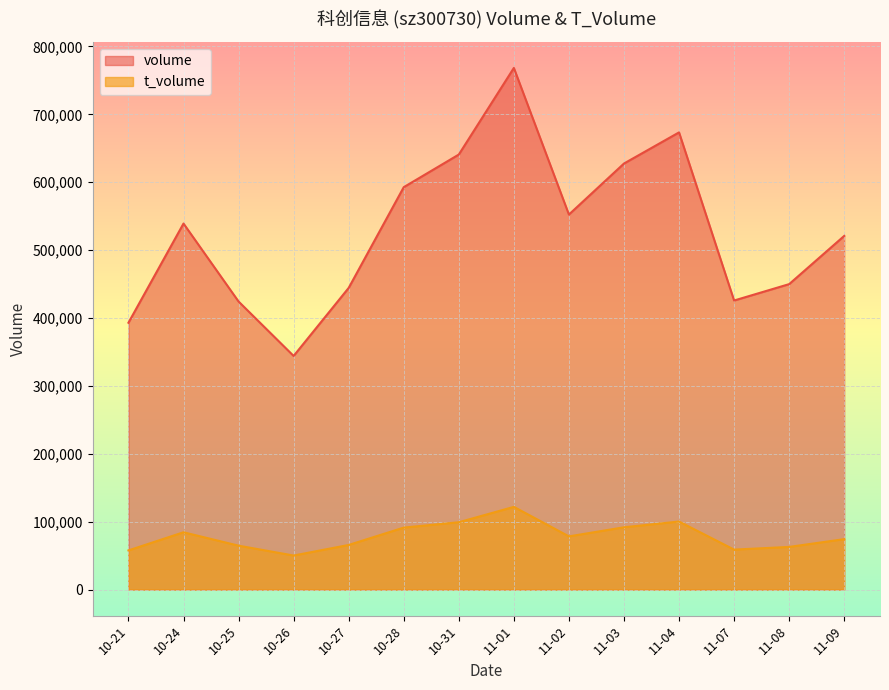

What are all the series names shown in the legend?

volume, t_volume